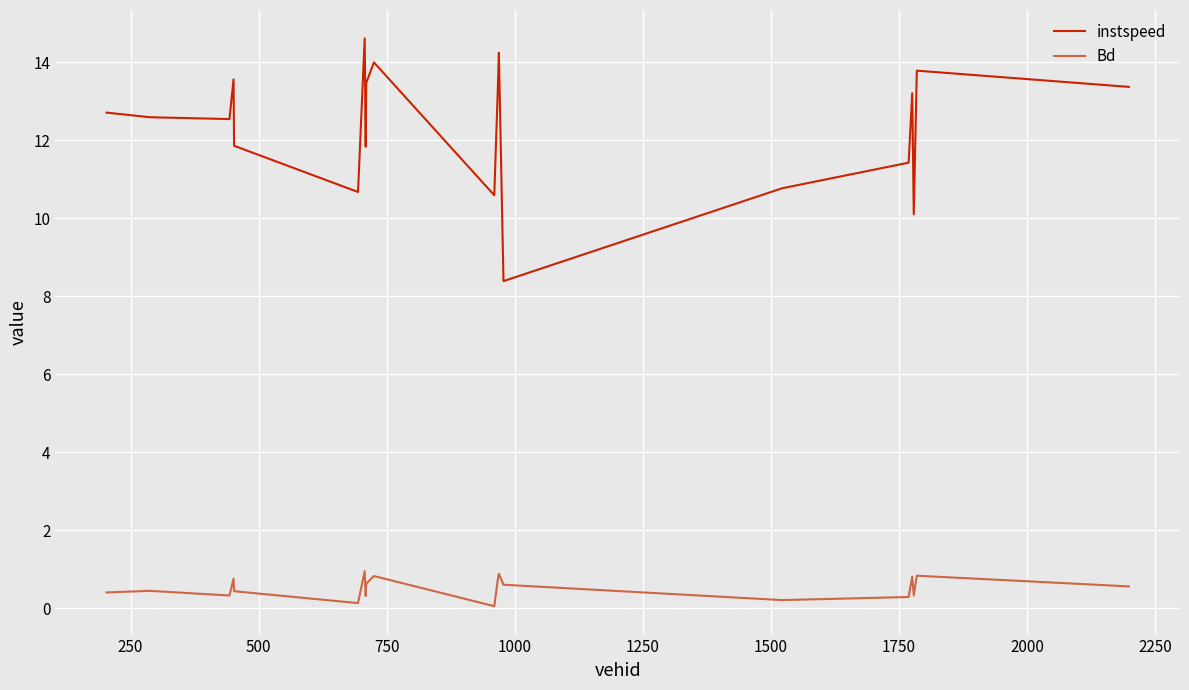

What is the difference between the maximum and minimum values in the instspeed series?

6.2